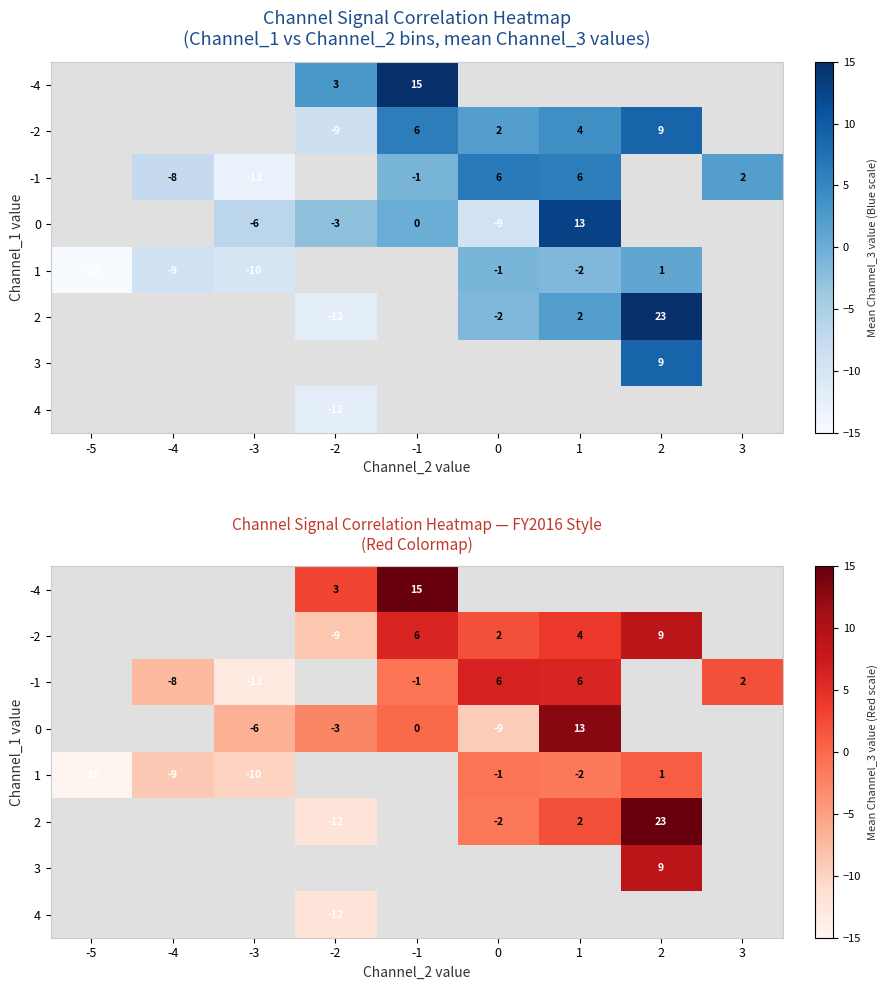

Between -3 and -5, which is larger?

-5